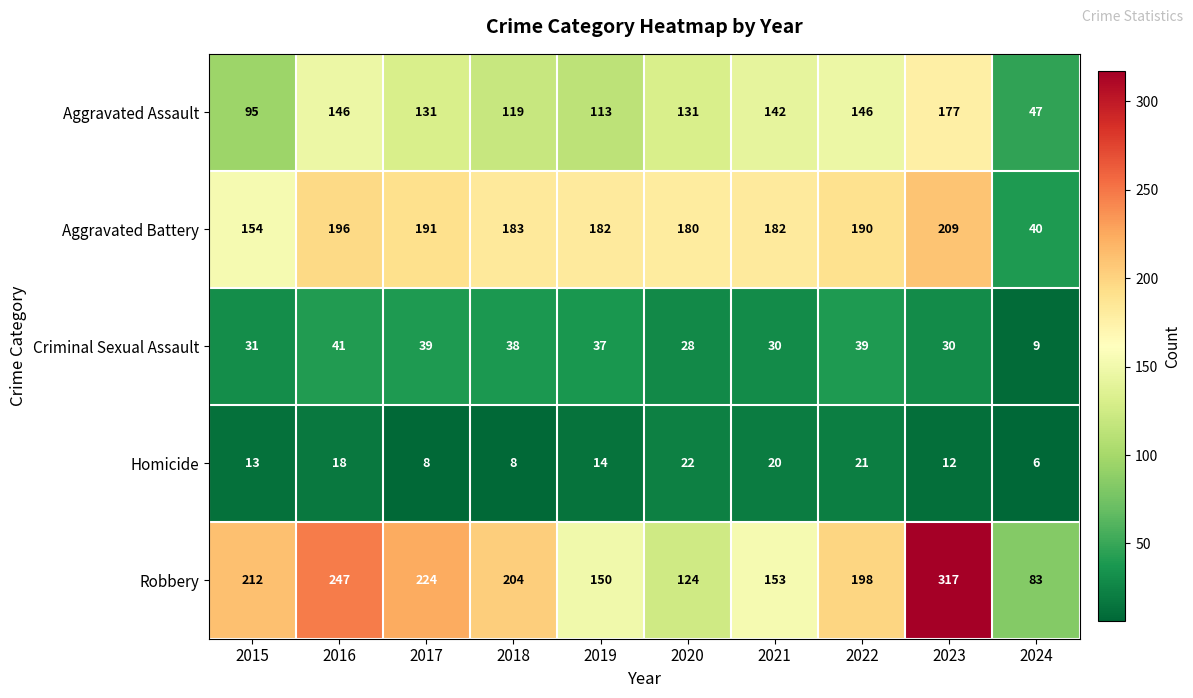

Where does the Robbery series first go above 204?

2015